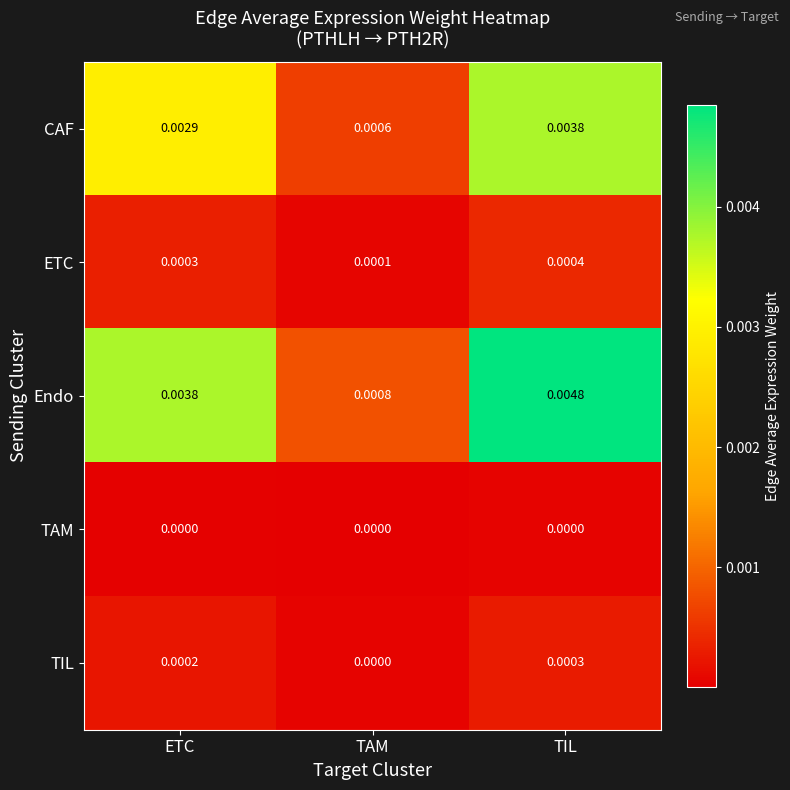

Rank the categories by TIL value from lowest to highest.

TAM, ETC, TIL